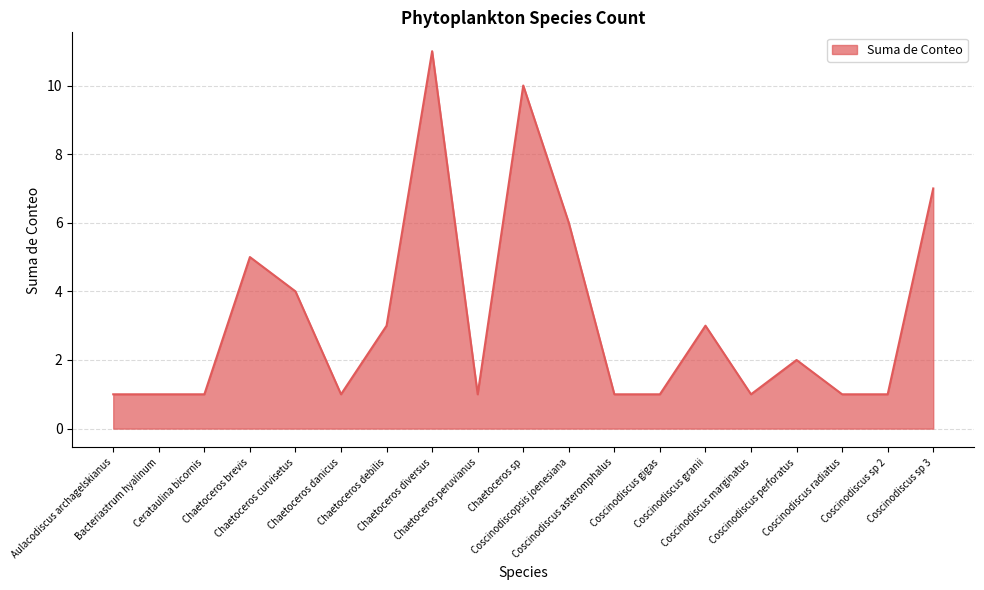

What is the maximum value shown in the chart?

11